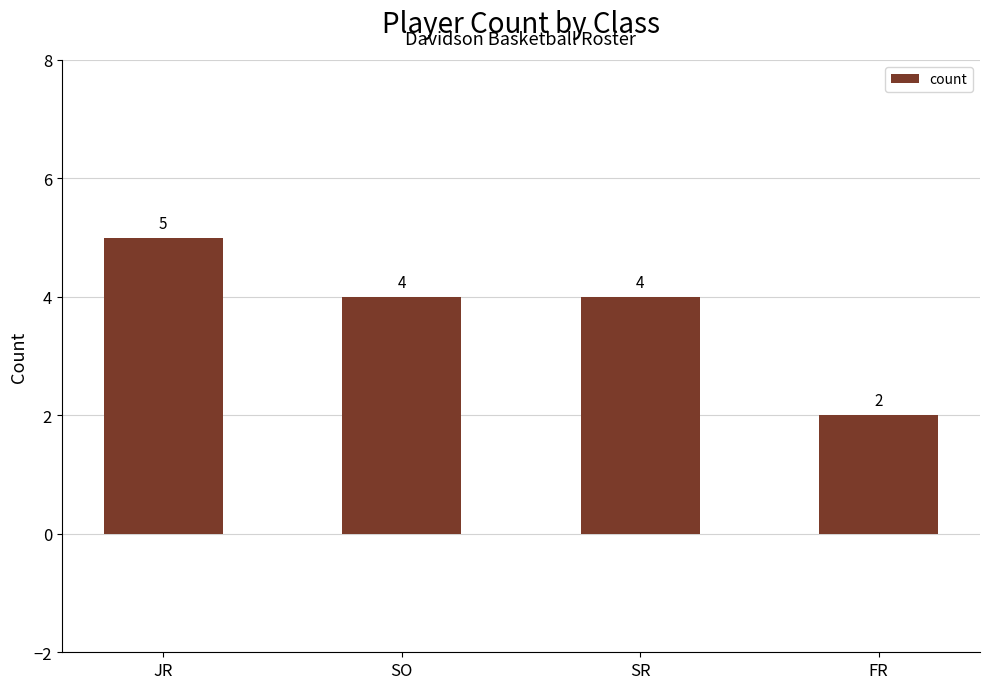

What is the maximum value shown in the chart?

5